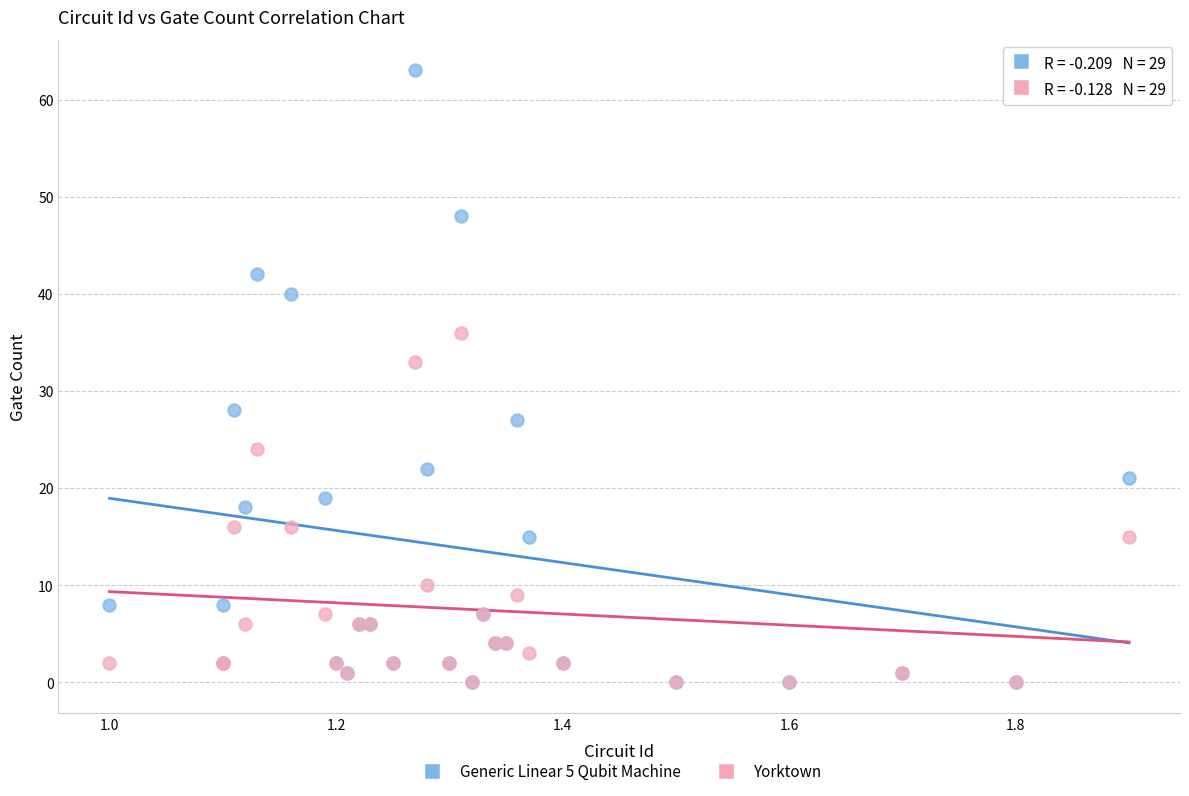

Which series contains the highest Y value?

Generic Linear 5 Qubit Machine